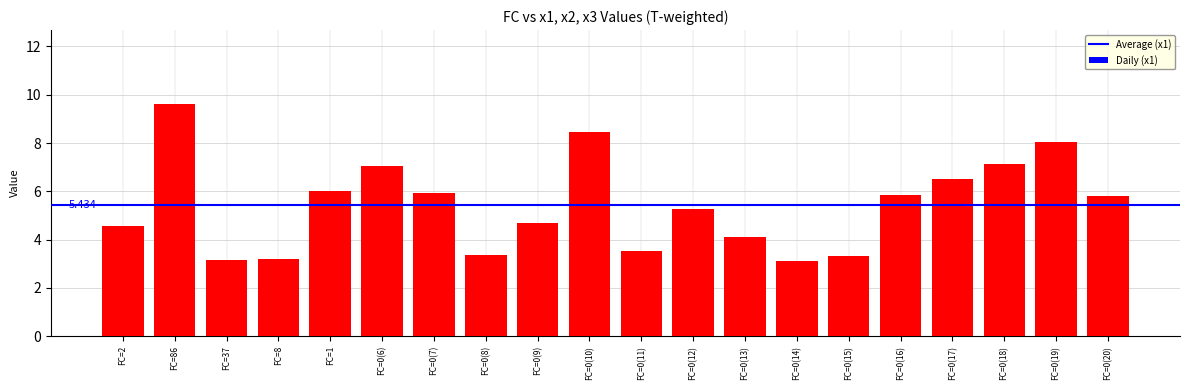

Does the chart contain any negative values?

No